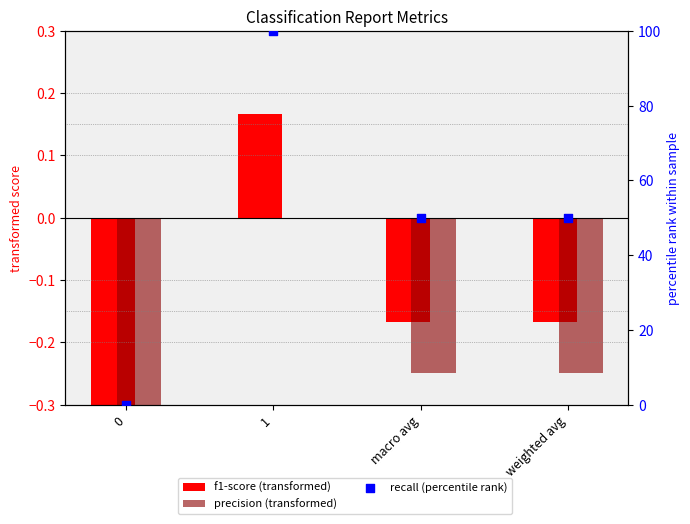

What is the total value across all series at 1?

100.2